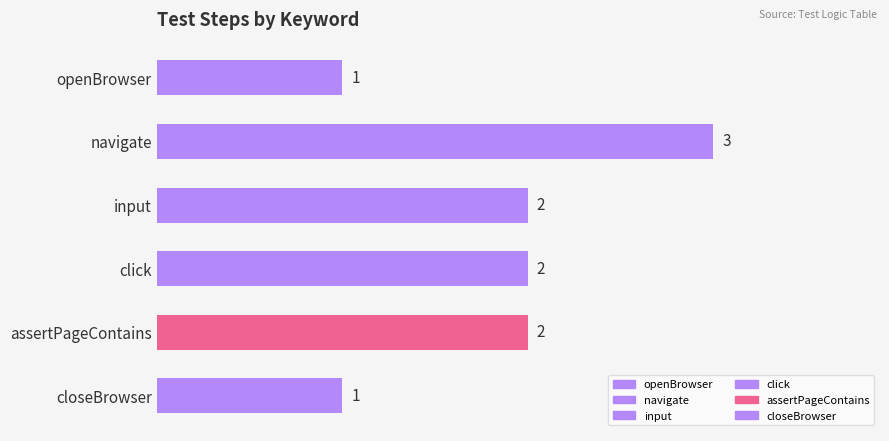

The chart shows a value of 2 at closeBrowser. True or false?

False